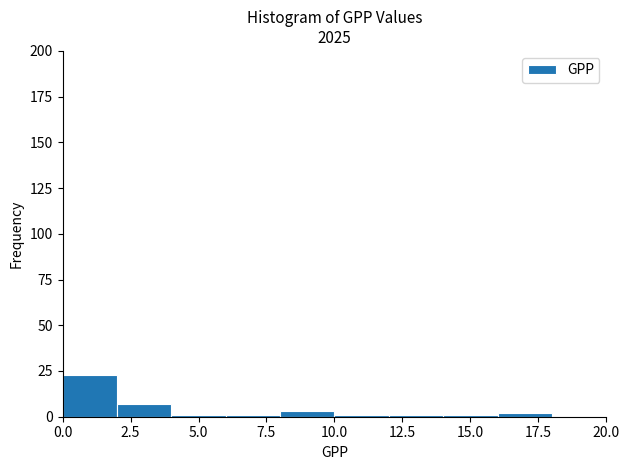

Reading left to right, transcribe this chart: for each bar, give the range it covers on the x-axis and its height. The values are not printed on the chart, so give them approximately, as read against the axis.

0 to 2: 25
2 to 4: 5
4 to 6: under 5
6 to 8: under 5
8 to 10: under 5
10 to 12: under 5
12 to 14: under 5
14 to 16: under 5
16 to 18: under 5
18 to 20: 0